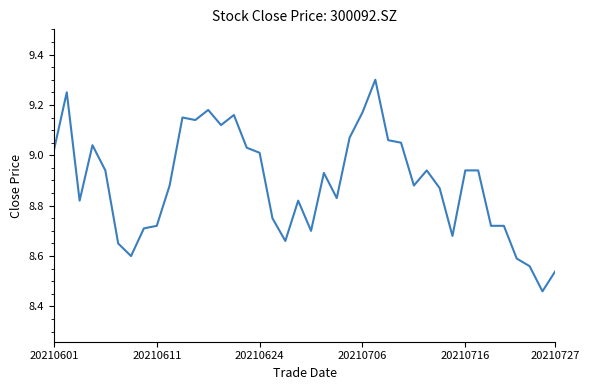

What is the maximum value shown in the chart?

9.3